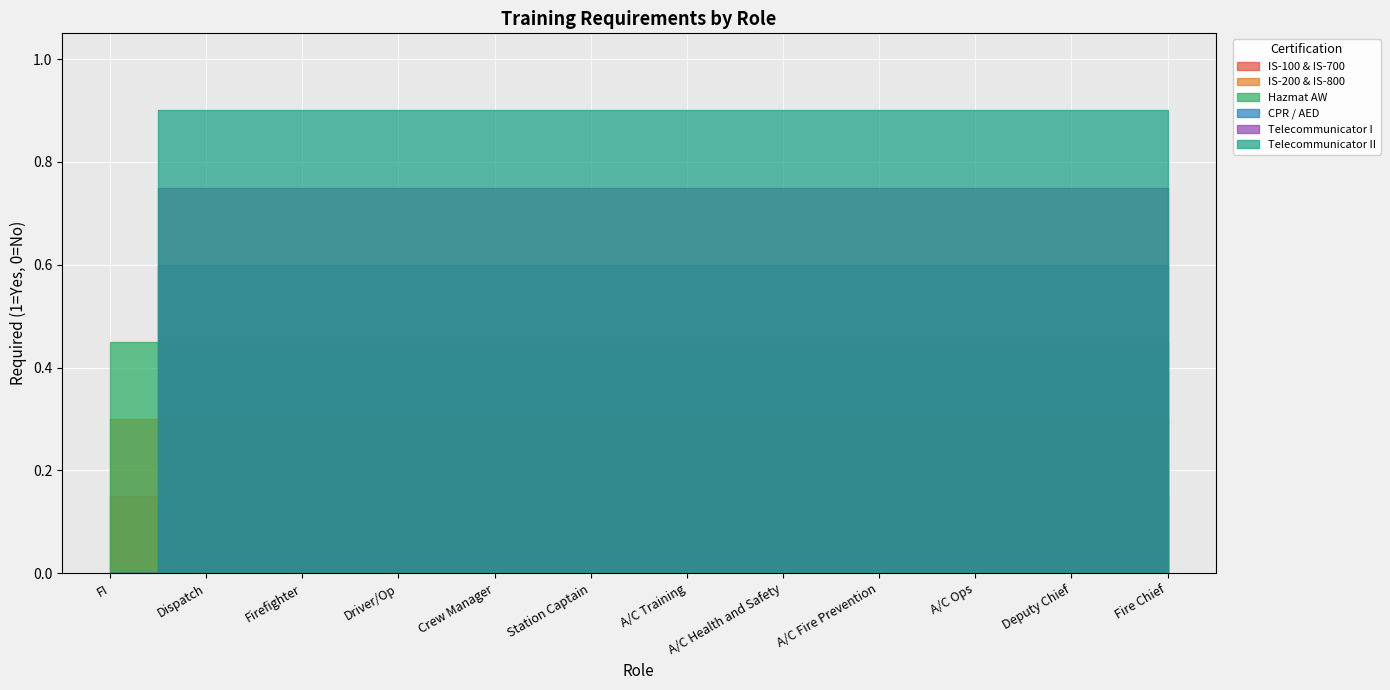

Reading right to left, list all the values displayed in this chart.

IS-100 & IS-700: 1	1	1	1	1	1	1	1	1	1	1	1
IS-200 & IS-800: 1	1	1	1	1	1	1	1	1	1	1	1
Hazmat AW: 1	1	1	1	1	1	1	1	1	1	1	1
CPR / AED: 1	1	1	1	1	1	1	1	1	1	1	0
Telecommunicator I: 1	1	1	1	1	1	1	1	1	1	1	0
Telecommunicator II: 1	1	1	1	1	1	1	1	1	1	1	0